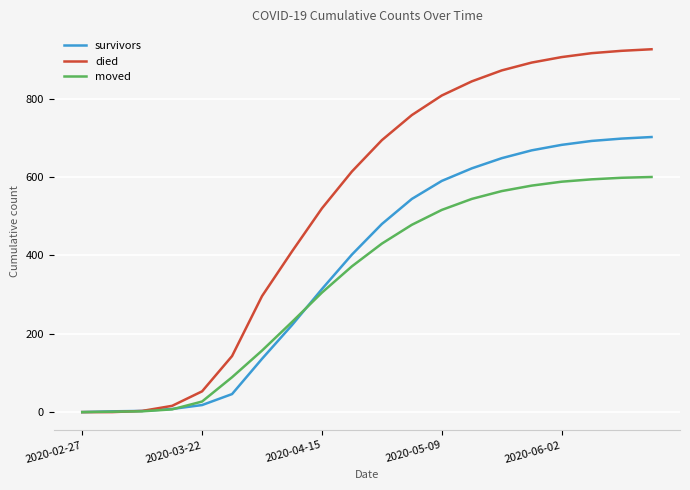

Rank the series by their maximum value, from lowest to highest.

moved, survivors, died